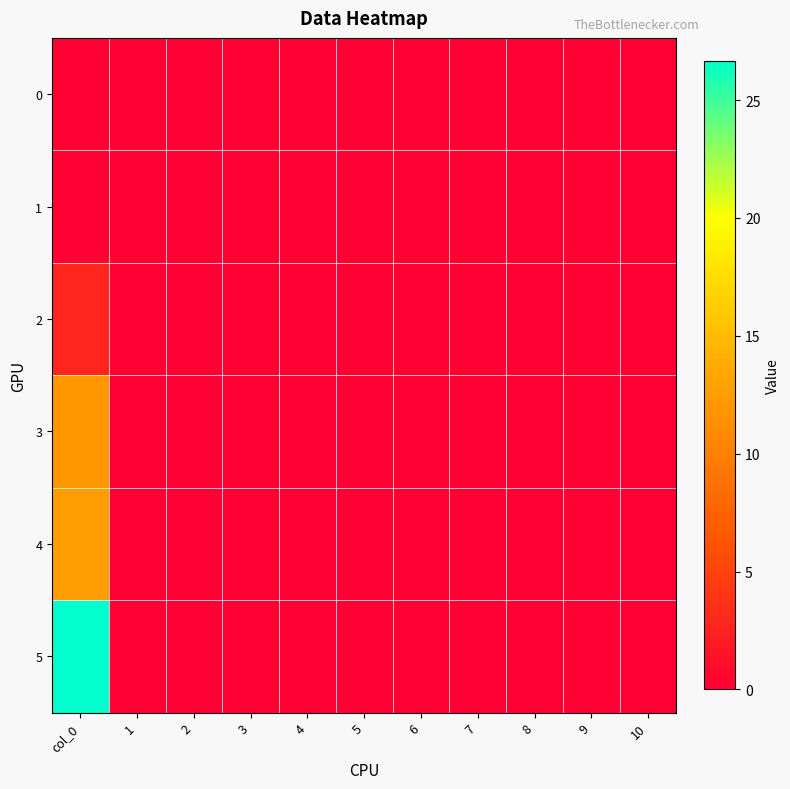

Reading left to right, what are all the values shown in this chart?

0: col_0=0.0	1=0.0	2=0.0	3=0.0	4=0.0	5=0.0	6=0.0	7=0.0	8=0.0	9=0.0	10=0.0
1: col_0=0.0	1=0.0	2=0.0	3=0.0	4=0.0	5=0.0	6=0.0	7=0.0	8=0.0	9=0.0	10=0.0
2: col_0=2.9	1=0.0	2=0.0	3=0.0	4=0.0	5=0.0	6=0.0	7=0.0	8=0.0	9=0.0	10=0.0
3: col_0=12.1	1=0.0	2=0.0	3=0.0	4=0.0	5=0.0	6=0.0	7=0.0	8=0.0	9=0.0	10=0.0
4: col_0=12.6	1=0.0	2=0.0	3=0.0	4=0.0	5=0.0	6=0.0	7=0.0	8=0.0	9=0.0	10=0.0
5: col_0=26.7	1=0.0	2=0.0	3=0.0	4=0.0	5=0.0	6=0.0	7=0.0	8=0.0	9=0.0	10=0.0